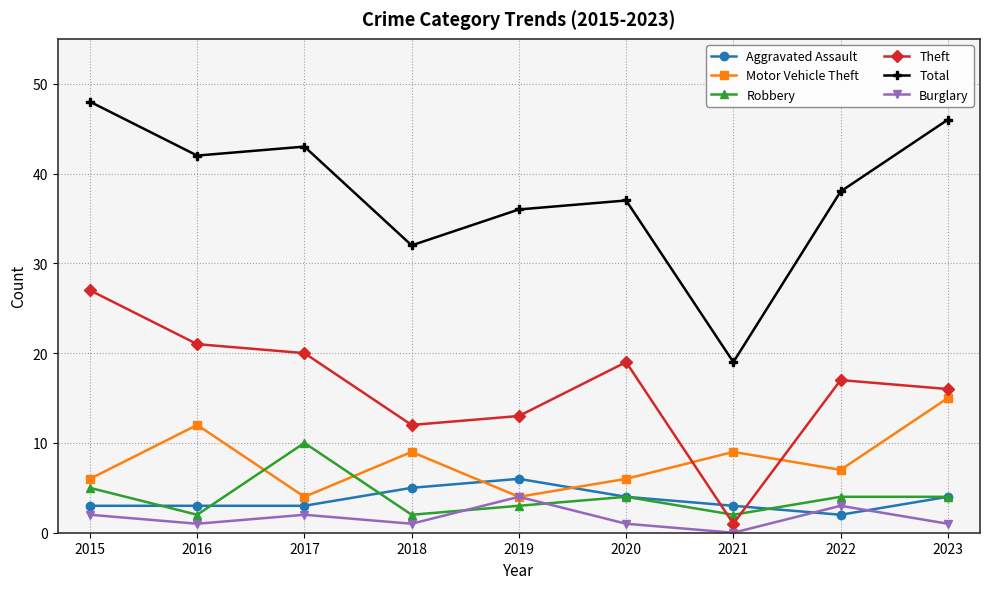

Is it true that Total equals 43 at 2017?

True